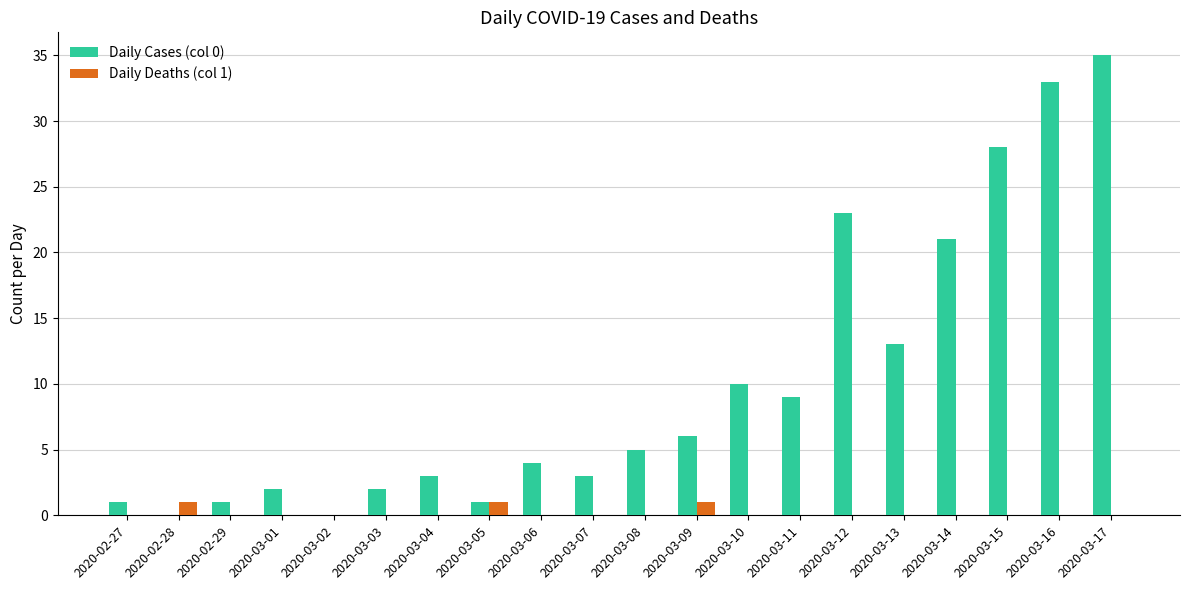

The Daily Deaths (col 1) series shows 1 at 2020-03-05. True or false?

True